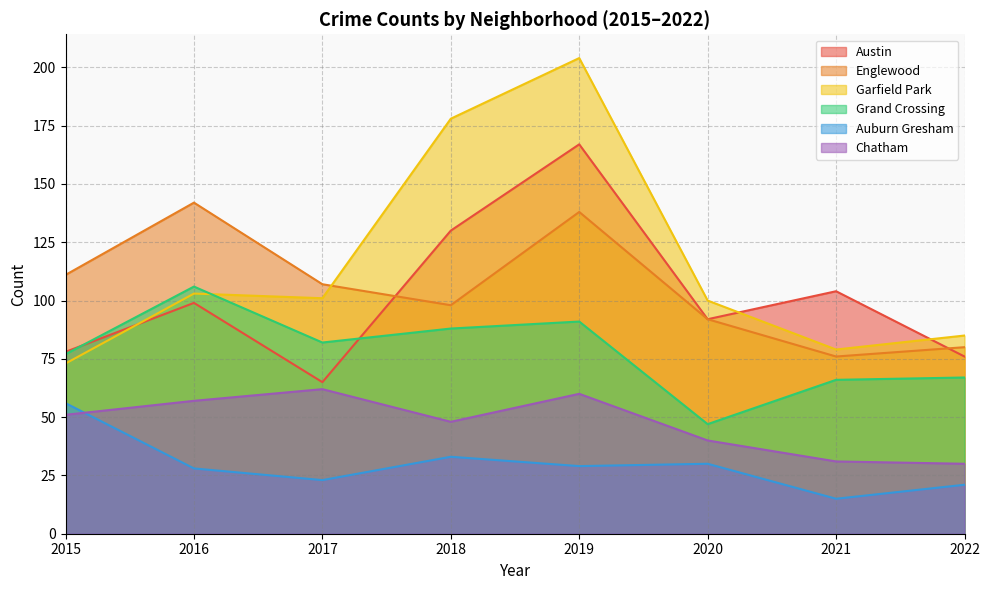

What is the total value across all series at 2019?

689